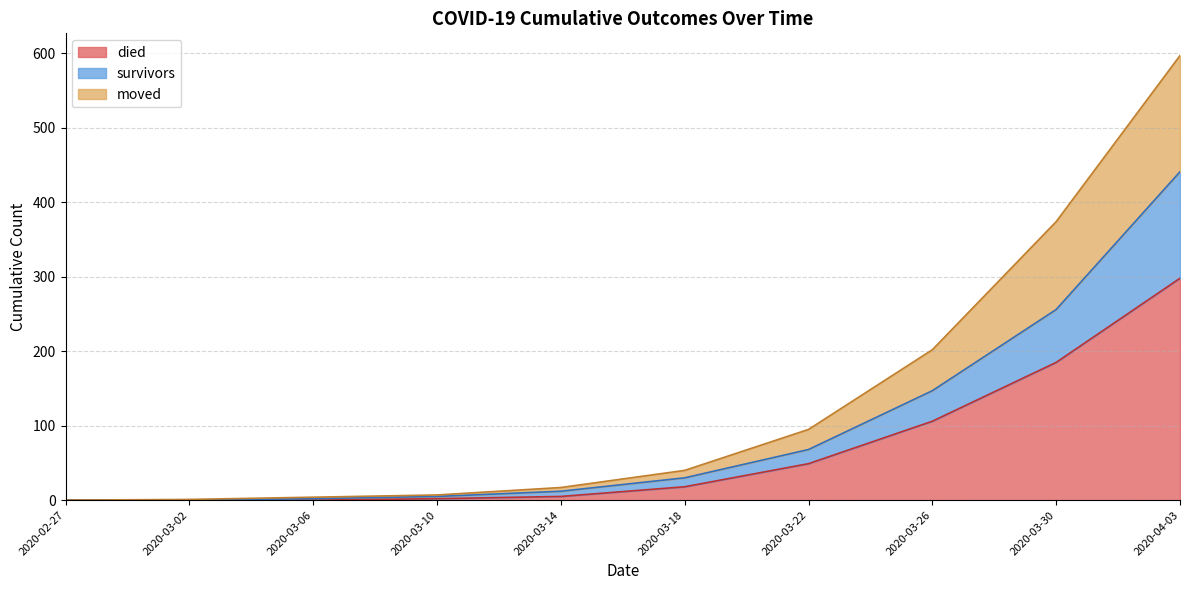

At which category is the sum across all series the highest?

2020-04-03